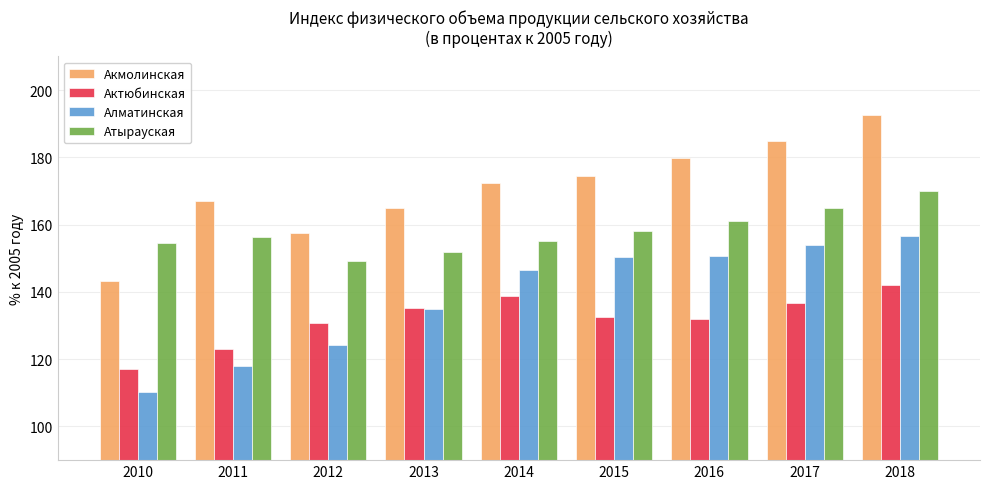

At which category is the sum across all series the highest?

2018